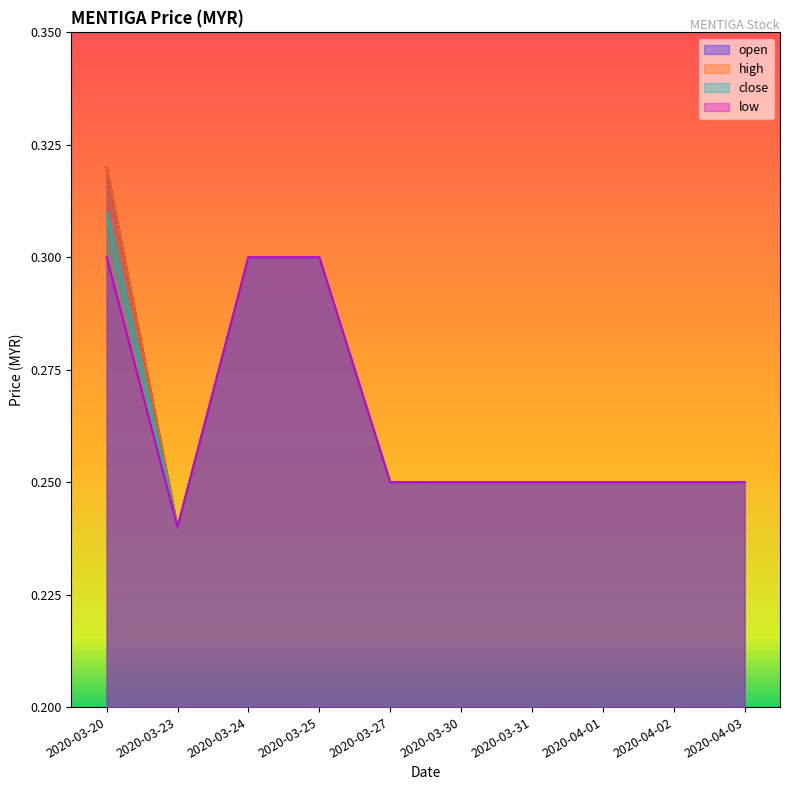

What is the value of the high point at the 9th from the left?

0.2